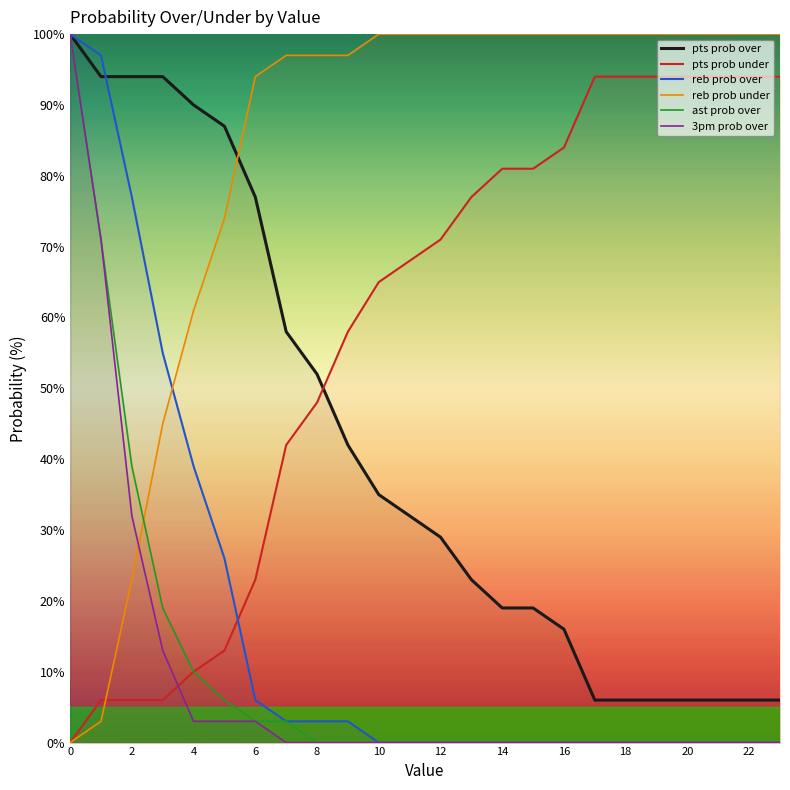

The pts prob under series shows 94 at 23. True or false?

True